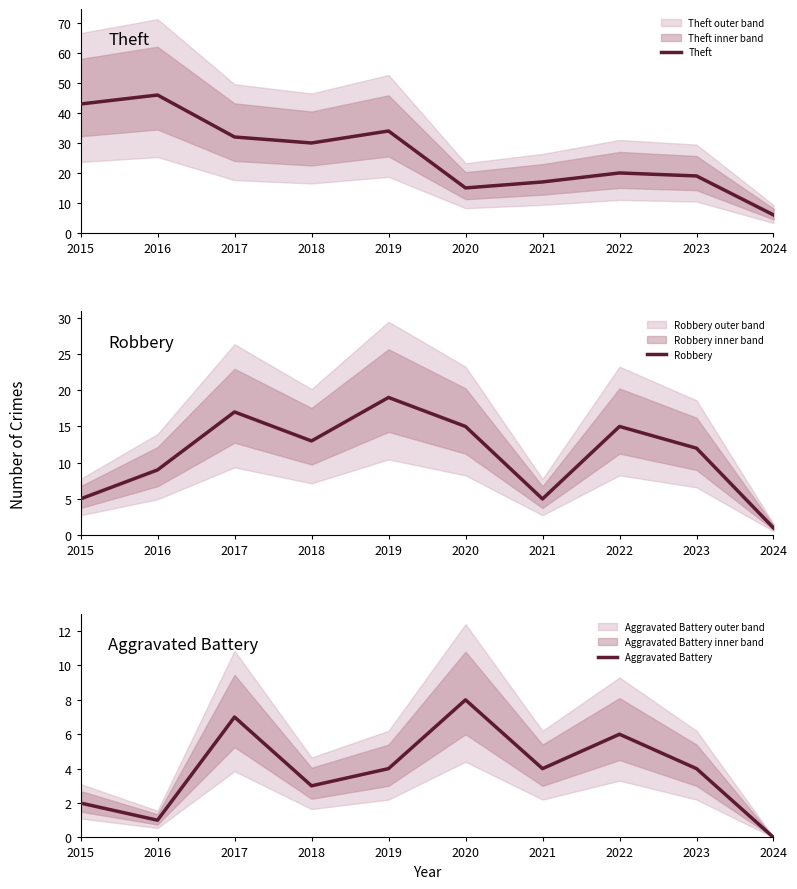

What is the maximum value for Theft?

46